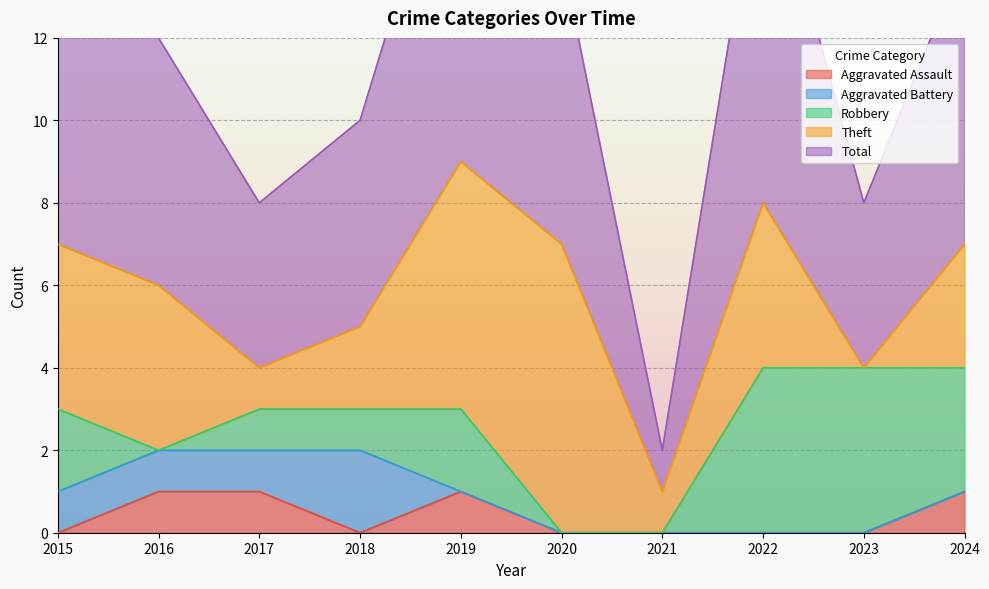

True or false: Aggravated Assault and Theft cross at least once.

False